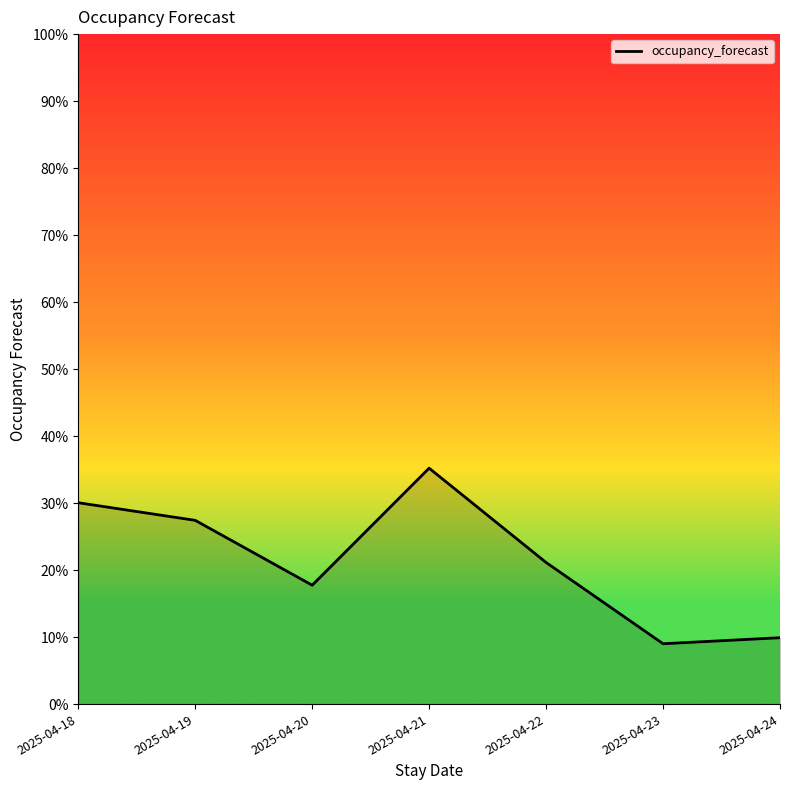

Does the chart have visible grid lines?

No